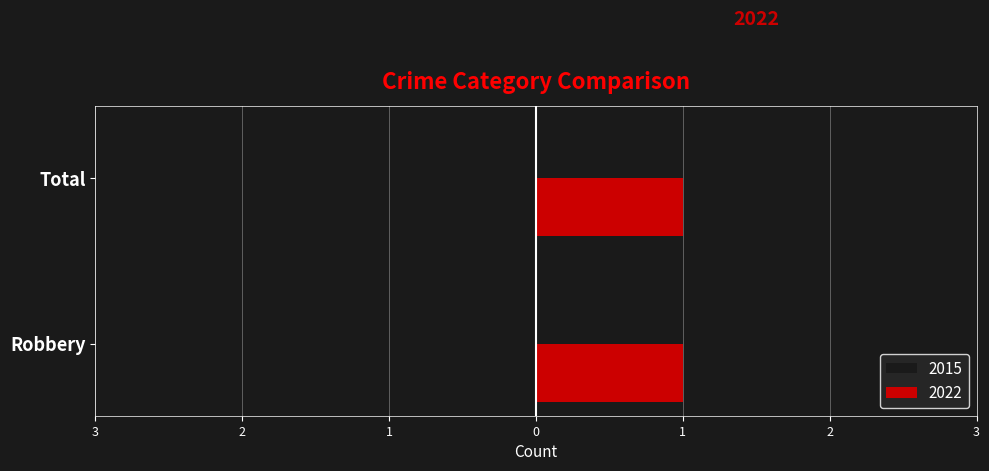

What is the value of the 2015 bar at the 1st from the left?

2